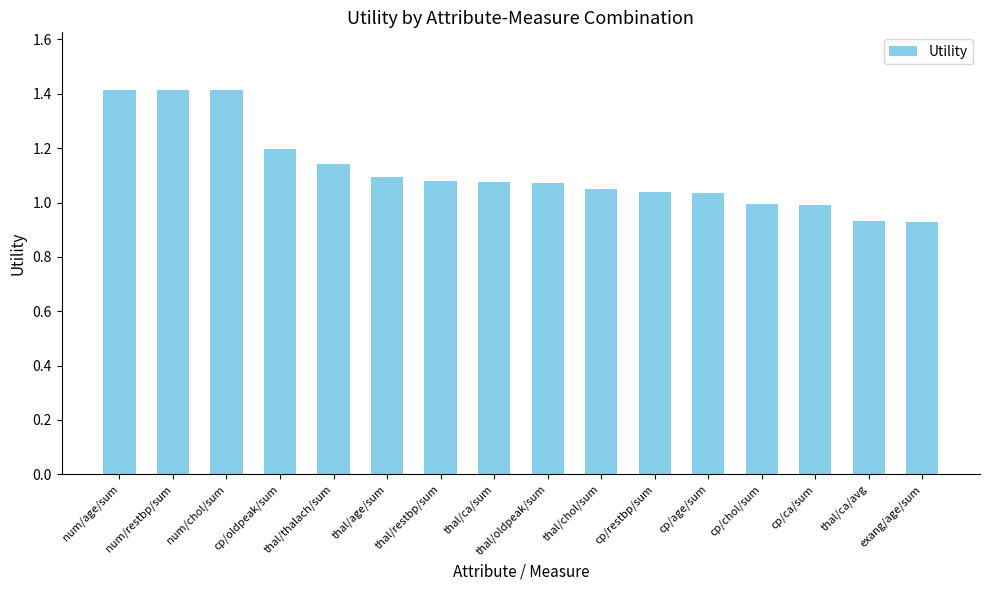

What is the label of the 7th bar from the right?

thal/chol/sum